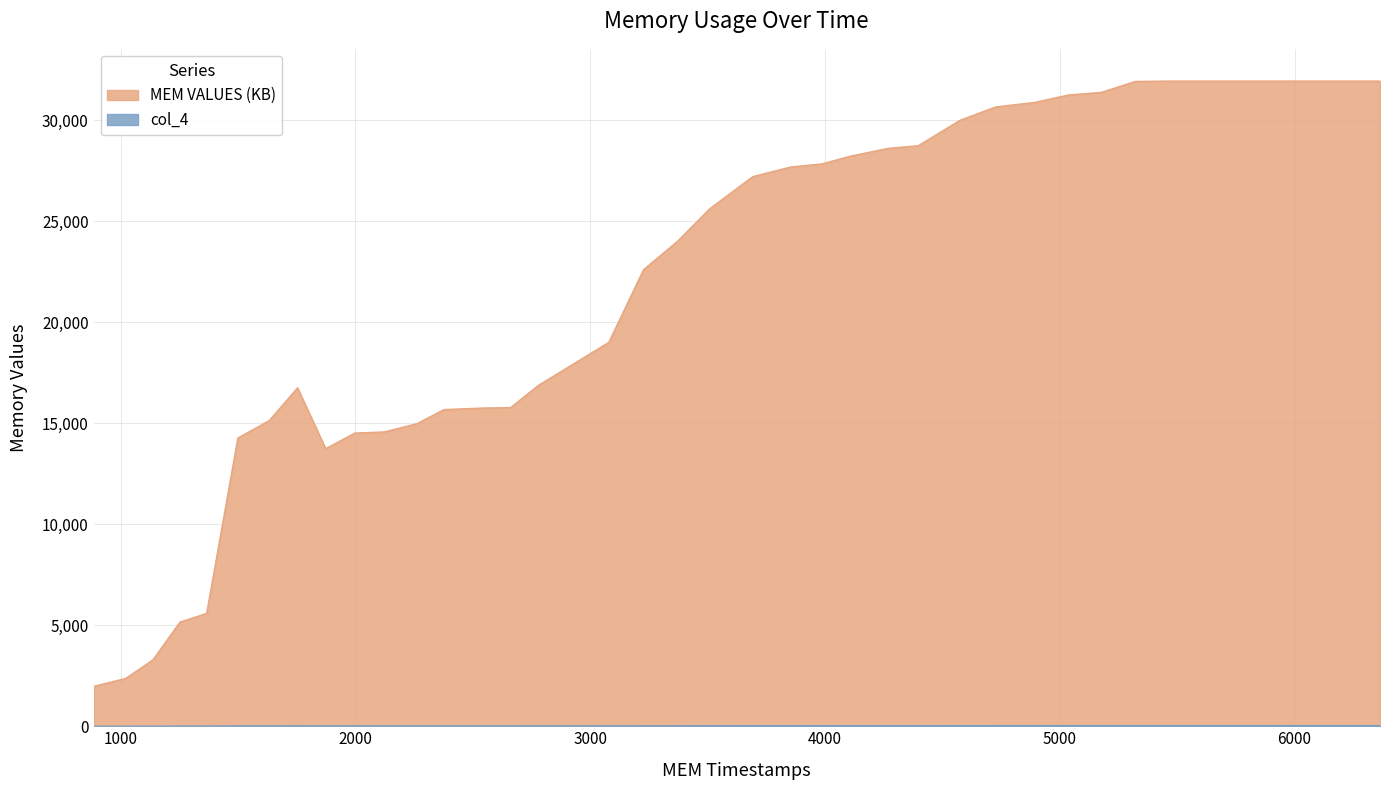

What is the total value across all series at 1997?

14529.2